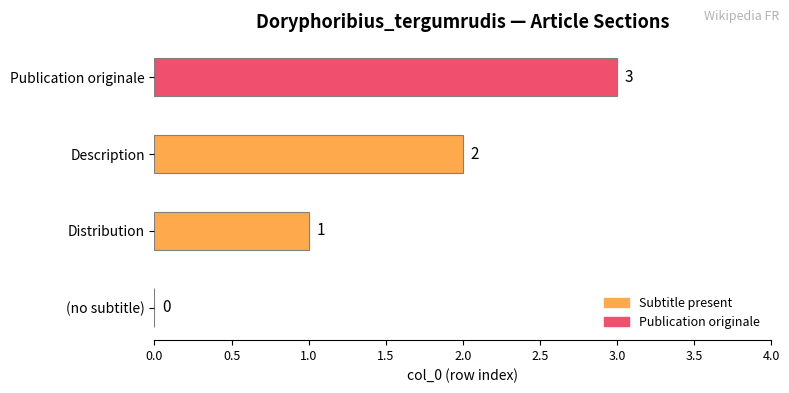

What is the change in value from (no subtitle) to Distribution?

+1